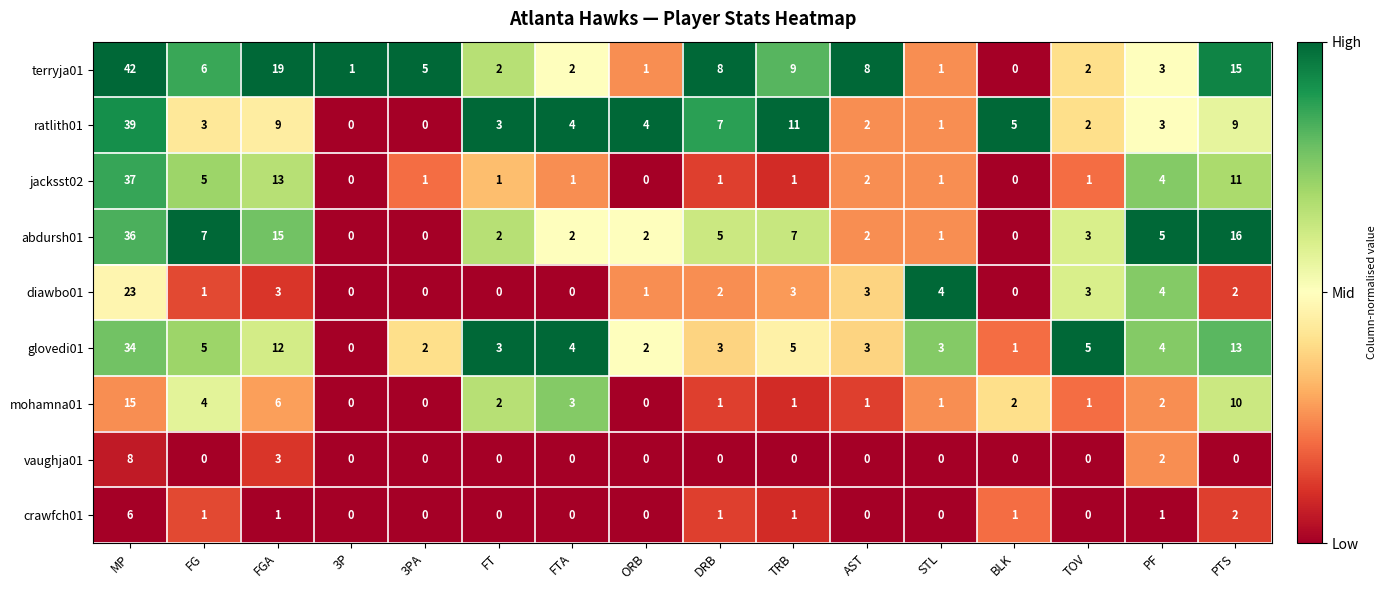

At which label does terryja01 first exceed 5?

MP